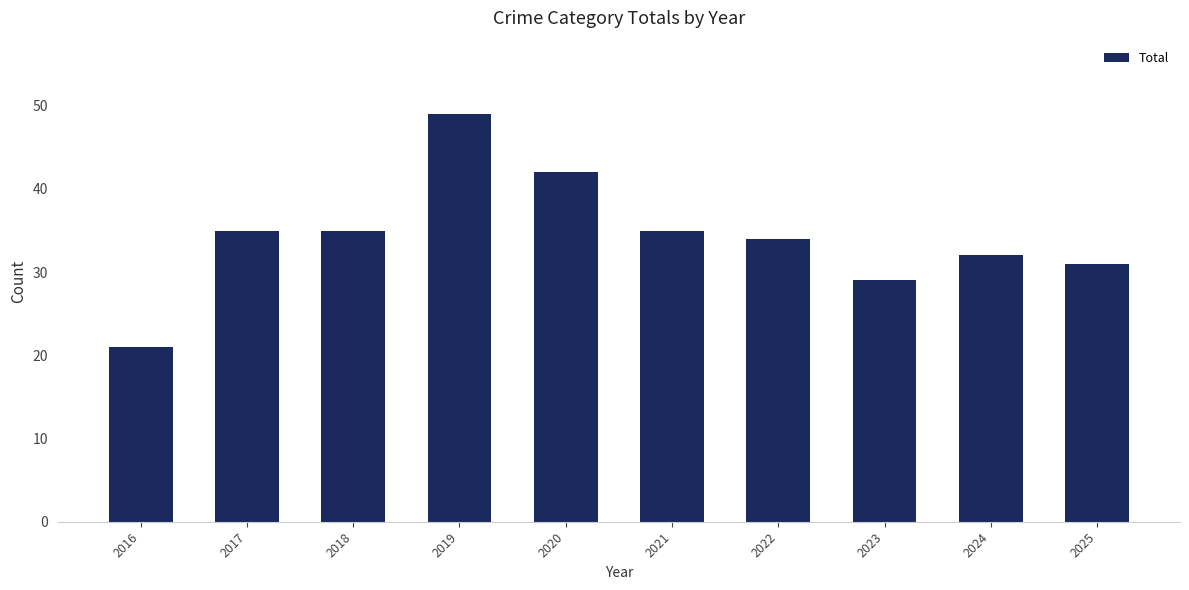

What is the sum of the values at 2017 and 2025?

66